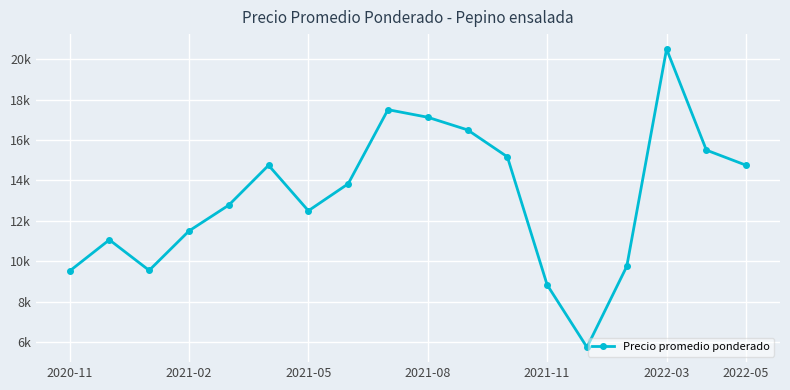

Does the chart have visible grid lines?

Yes